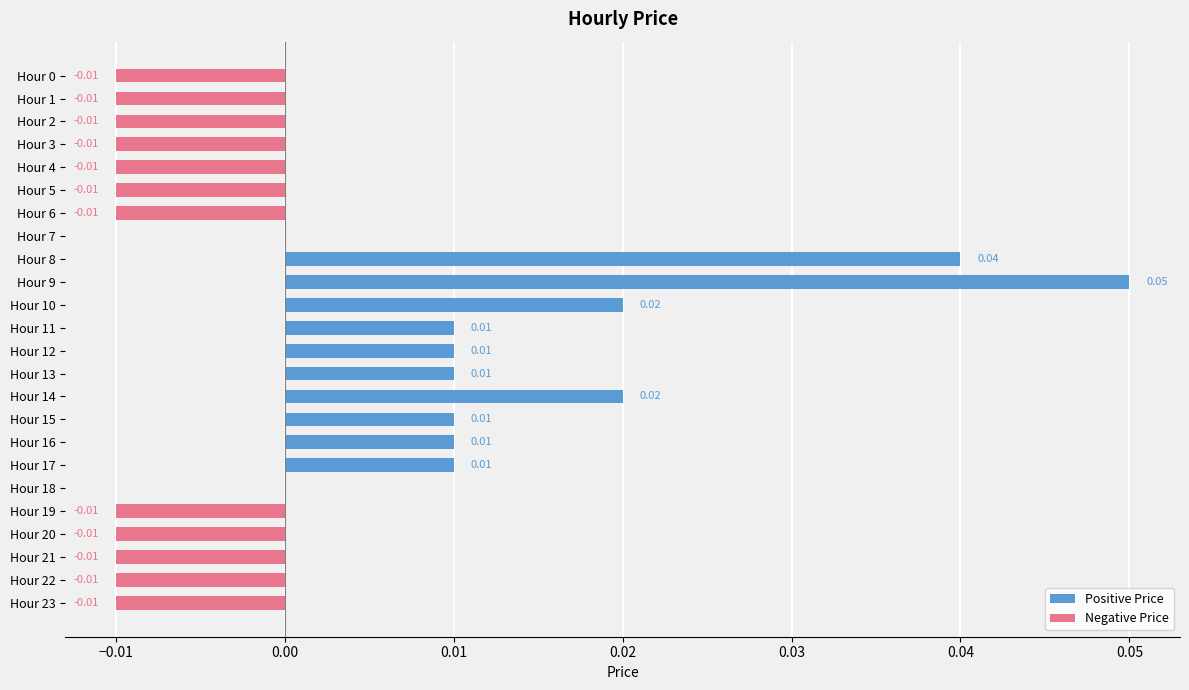

Are the bars grouped side by side (vs. stacked)?

Yes